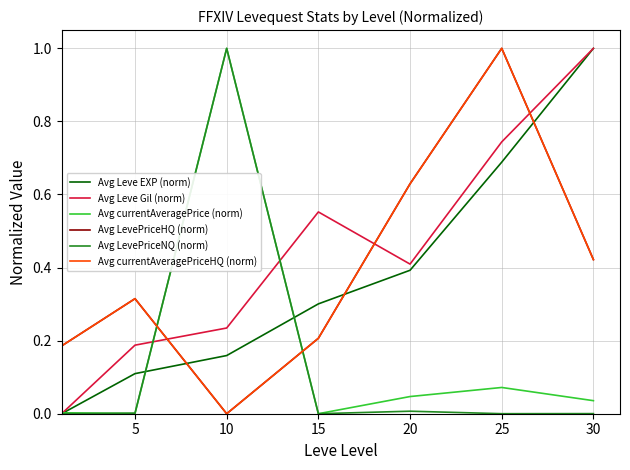

Which series ends up on top after the final intersection of Avg currentAveragePriceHQ (norm) and Avg Leve EXP (norm)?

Avg Leve EXP (norm)